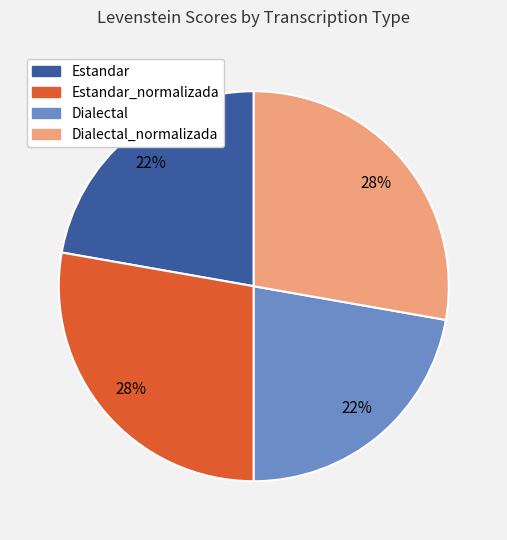

To the nearest percent, what is the average slice percentage?

25%